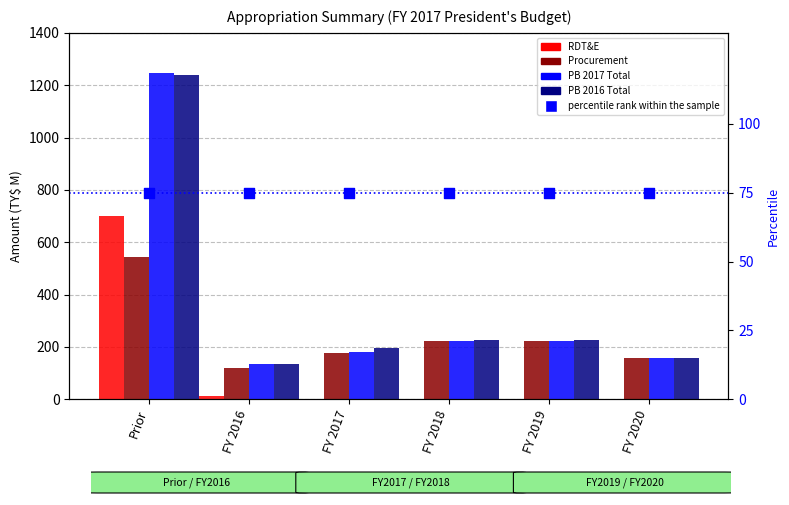

At which category is the sum across all series the highest?

Prior